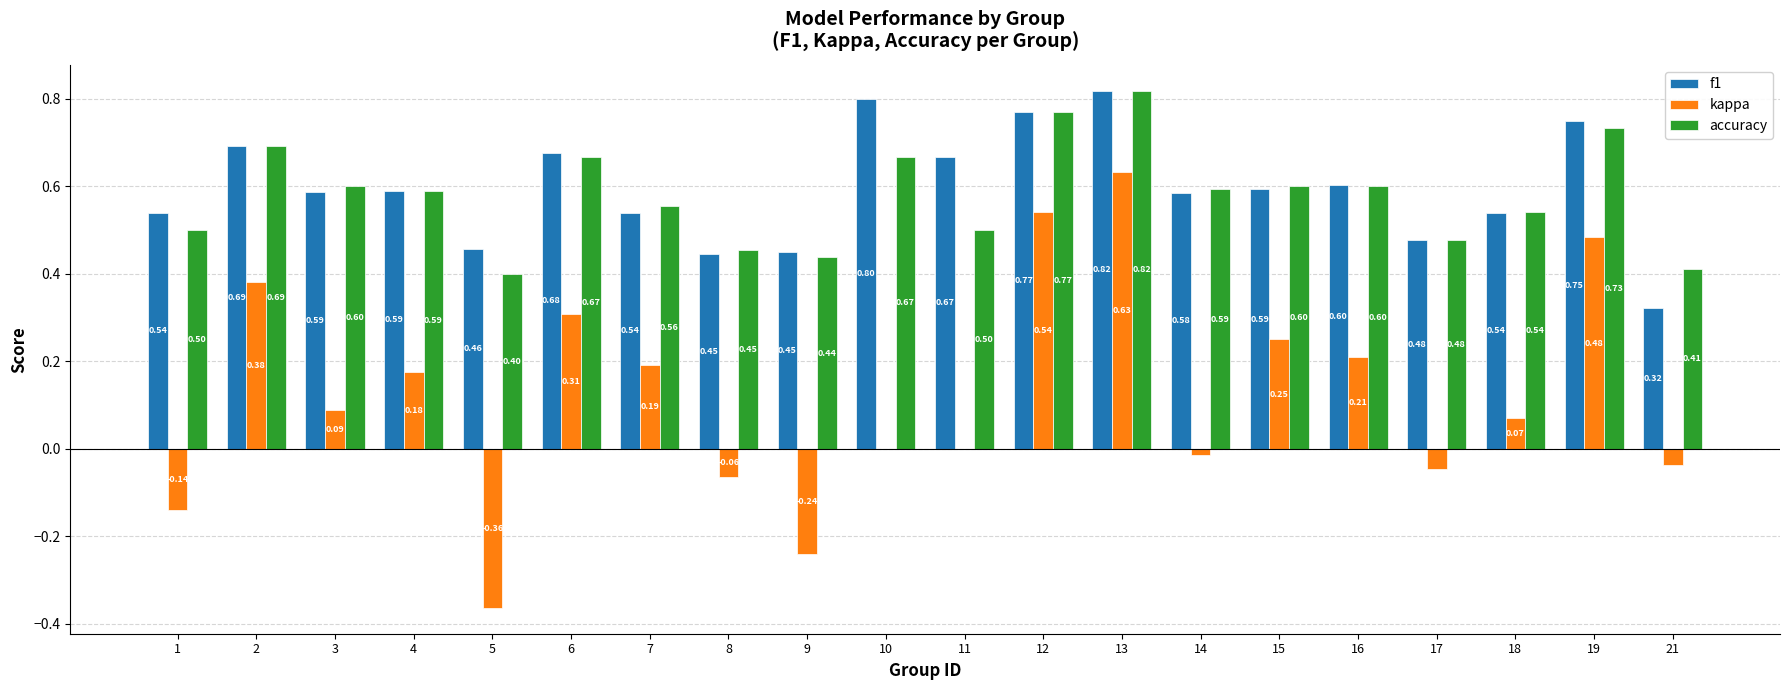

Is the value of kappa at 4 greater than the value of accuracy at 13?

No